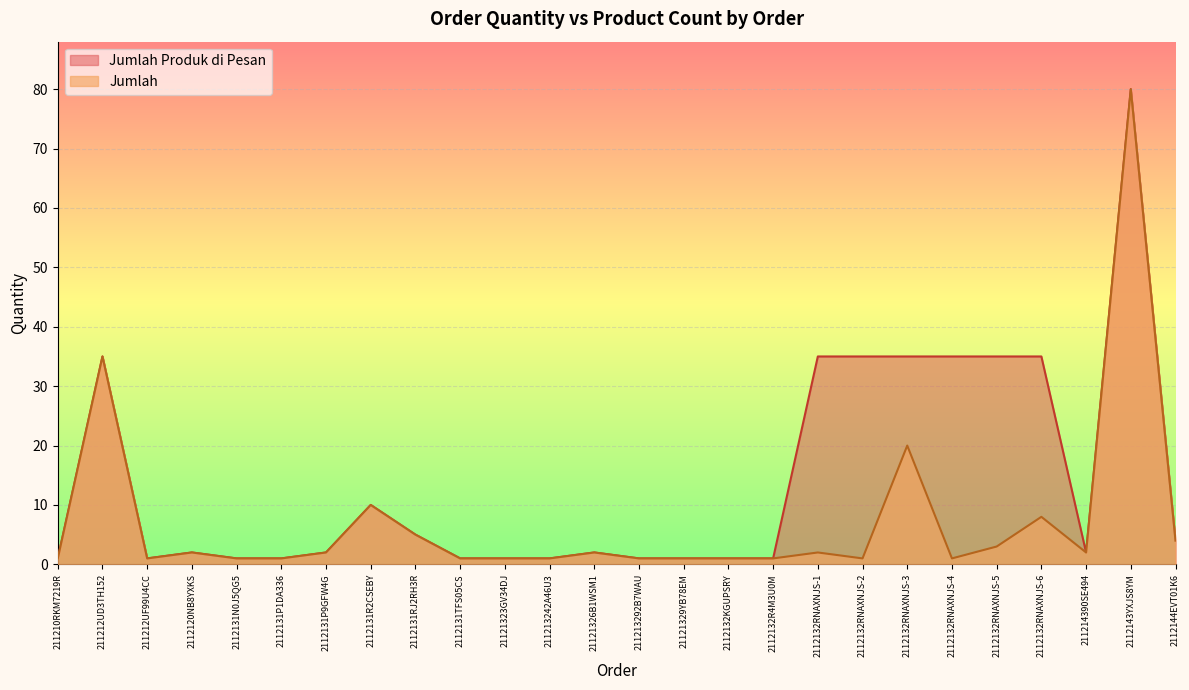

What is the maximum value for Jumlah Produk di Pesan?

80